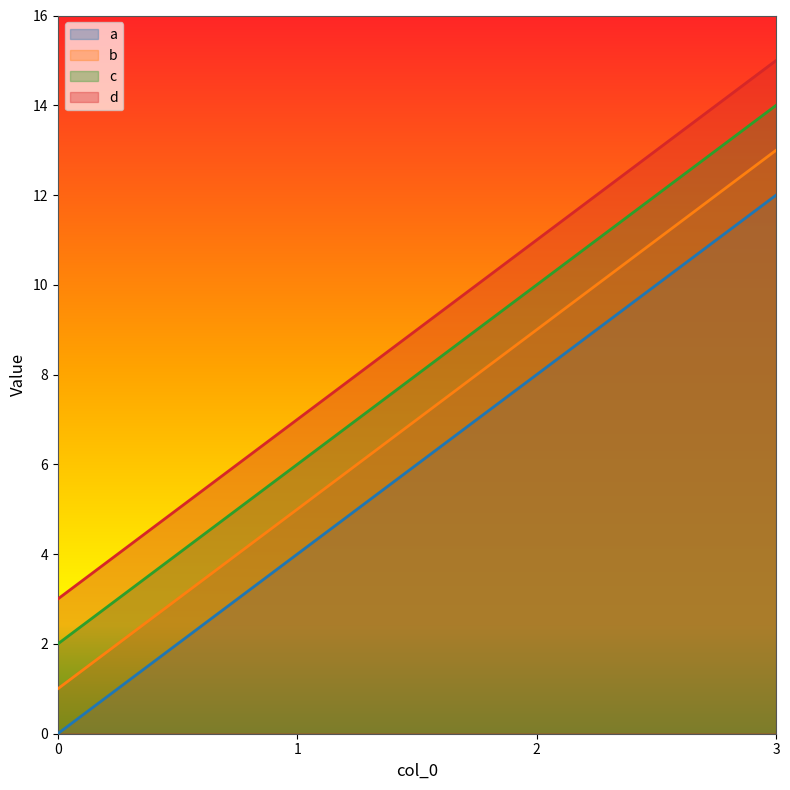

At which label does b first exceed 9?

3